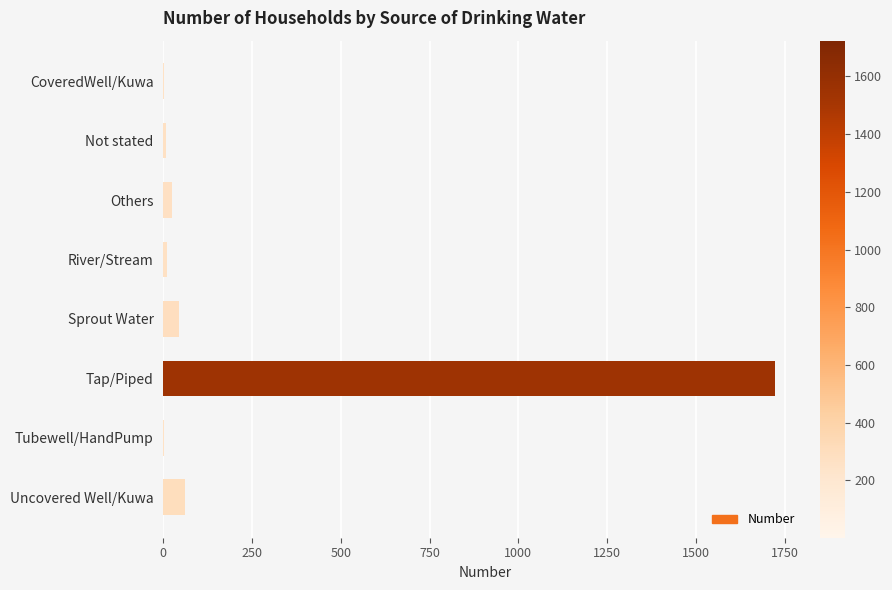

What is the change in value from Tap/Piped to Uncovered Well/Kuwa?

-1664